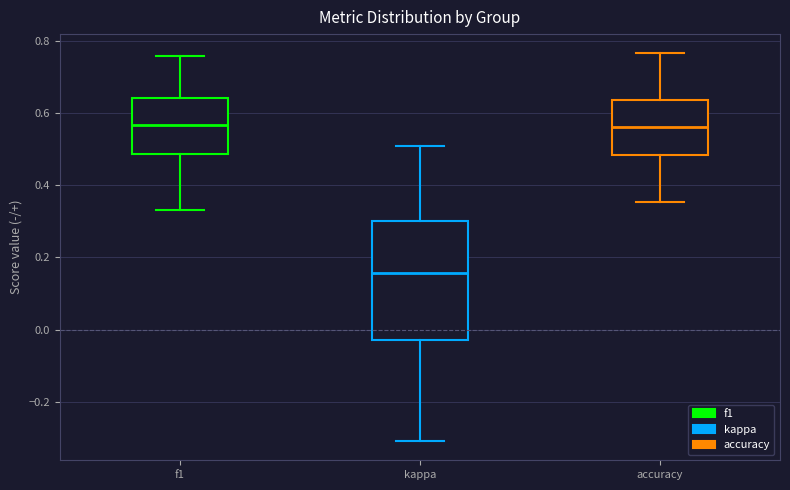

Which box is the tallest, from its lower edge to its upper edge?

kappa